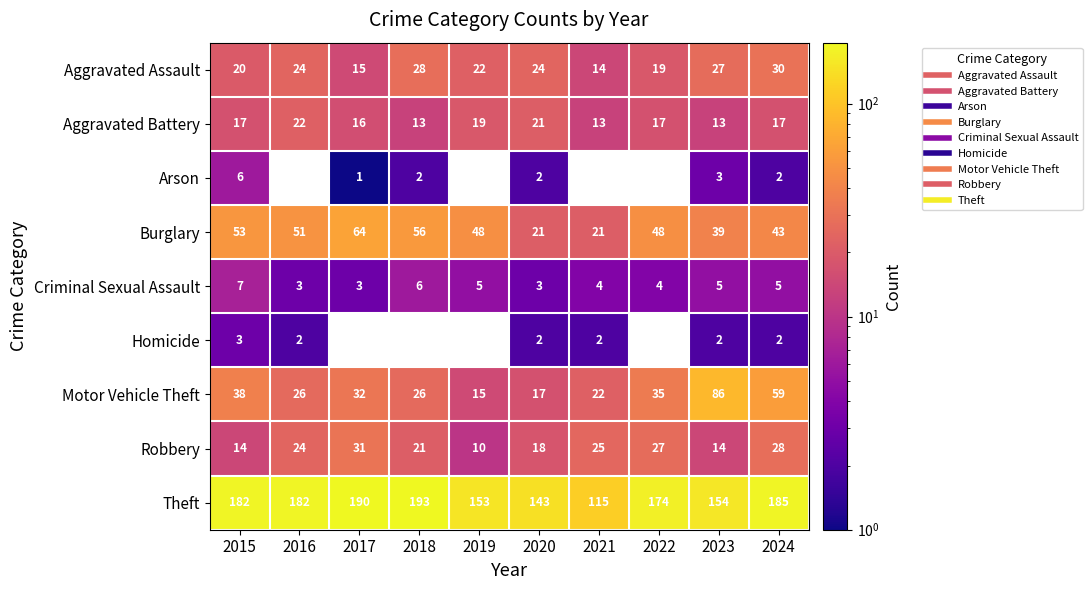

What is the average value of the Burglary series?

44